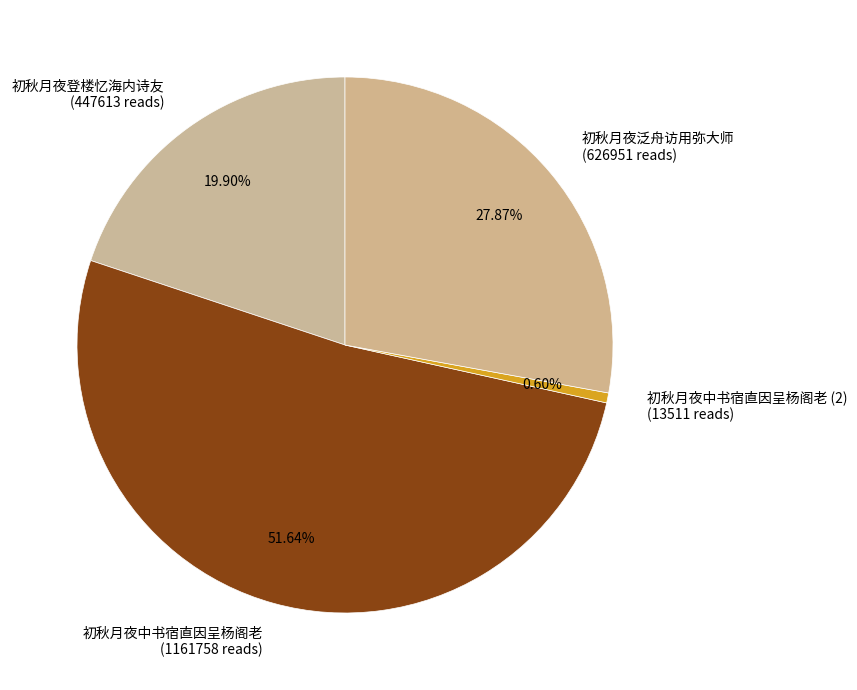

Rank the categories by value from lowest to highest.

初秋月夜中书宿直因呈杨阁老 (2) (13511 reads), 初秋月夜登楼忆海内诗友 (447613 reads), 初秋月夜泛舟访用弥大师 (626951 reads), 初秋月夜中书宿直因呈杨阁老 (1161758 reads)